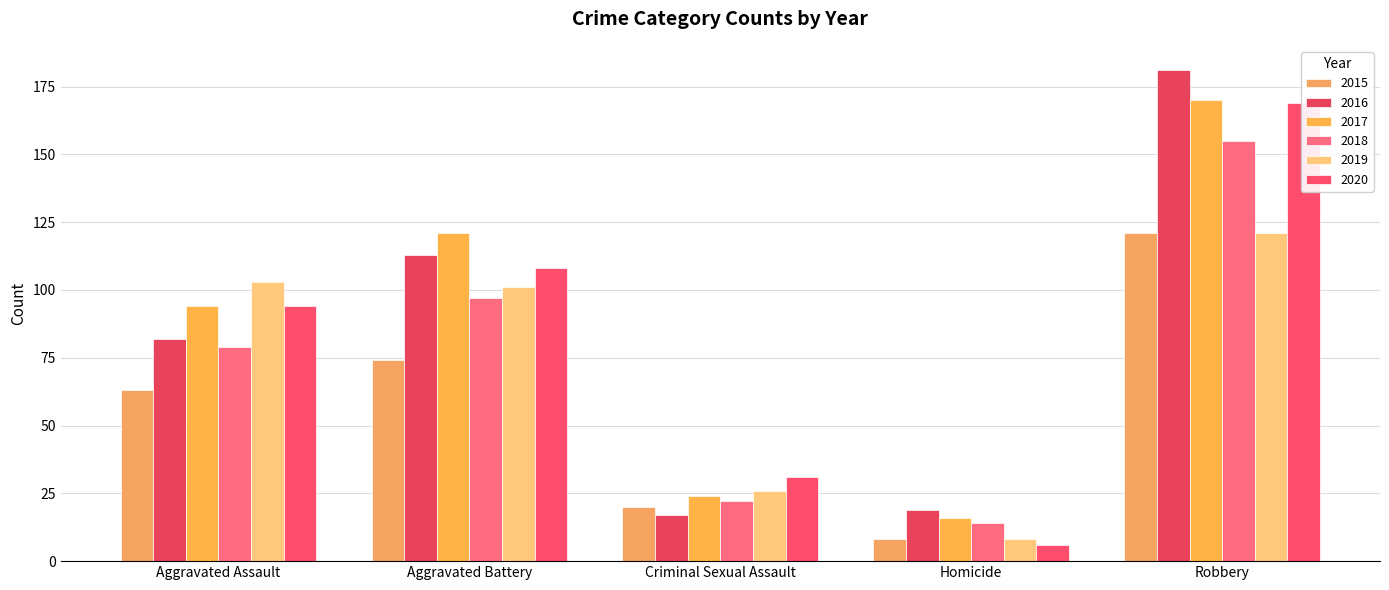

What is the value of the 2018 bar at the 1st from the left?

79